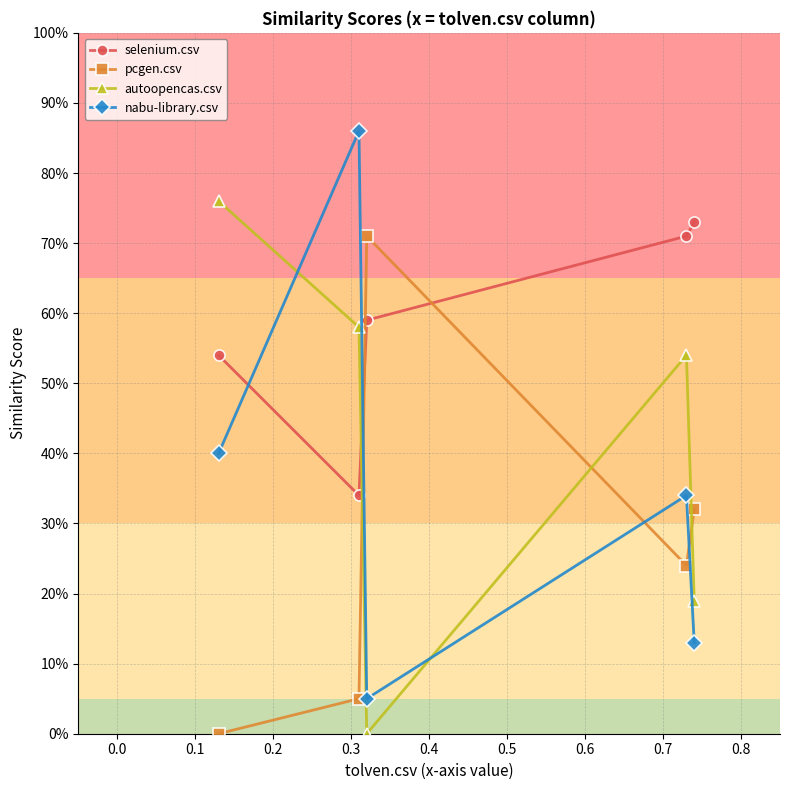

How many intersections are there between selenium.csv and nabu-library.csv?

2